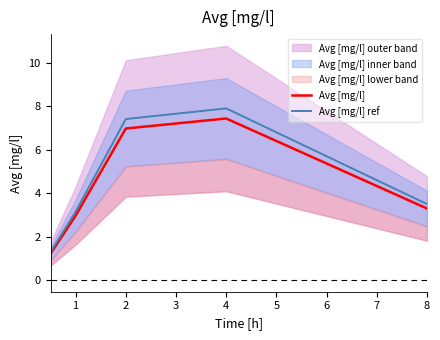

True or false: Avg [mg/l] and Avg [mg/l] ref cross at least once.

False